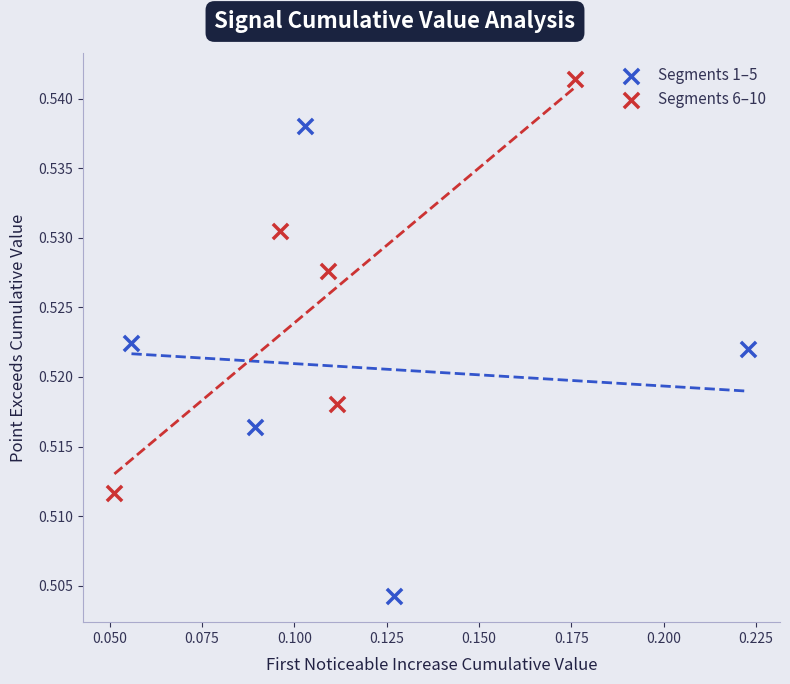

Which series contains the highest Y value?

Segments 6–10